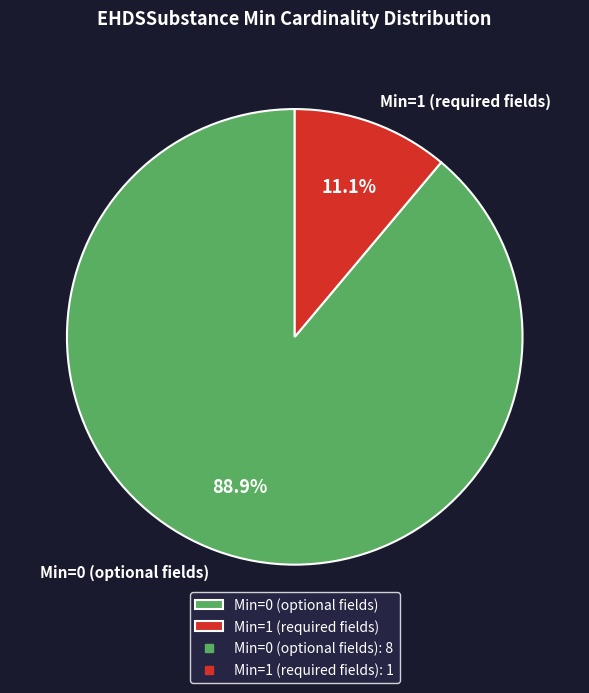

What is the majority slice?

Min=0 (optional fields)